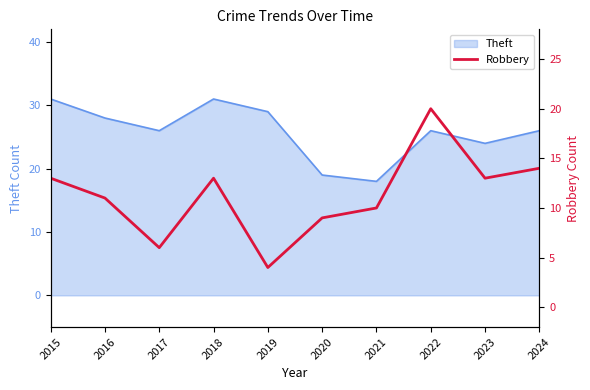

Does the chart display data point markers on the line(s)?

No